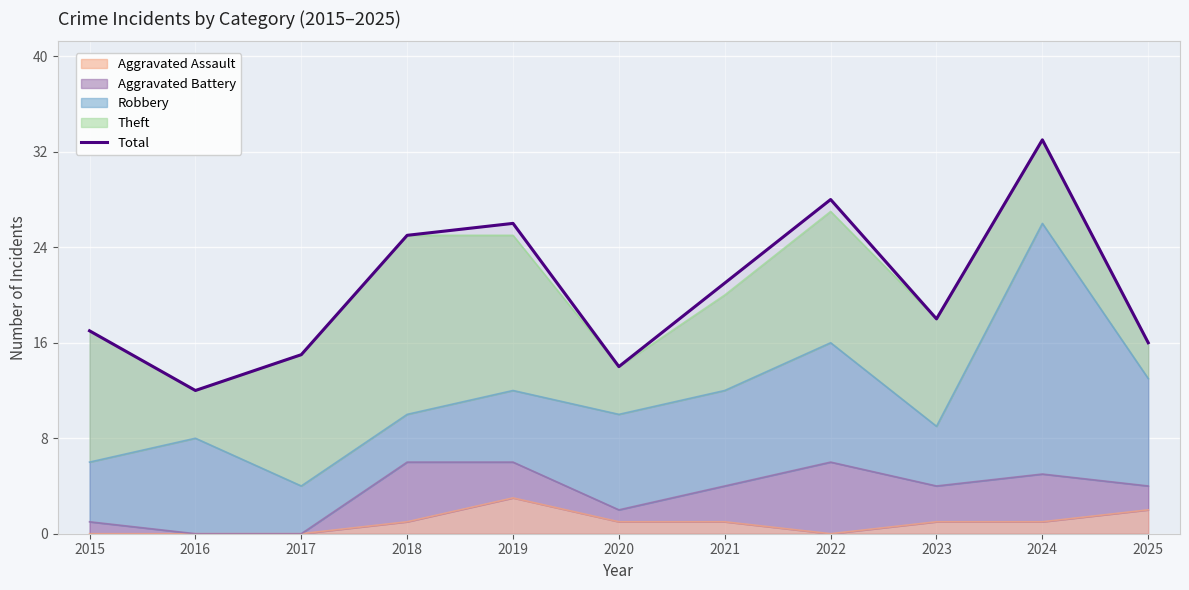

What is the sum of the values at 2020 and 2022?

42